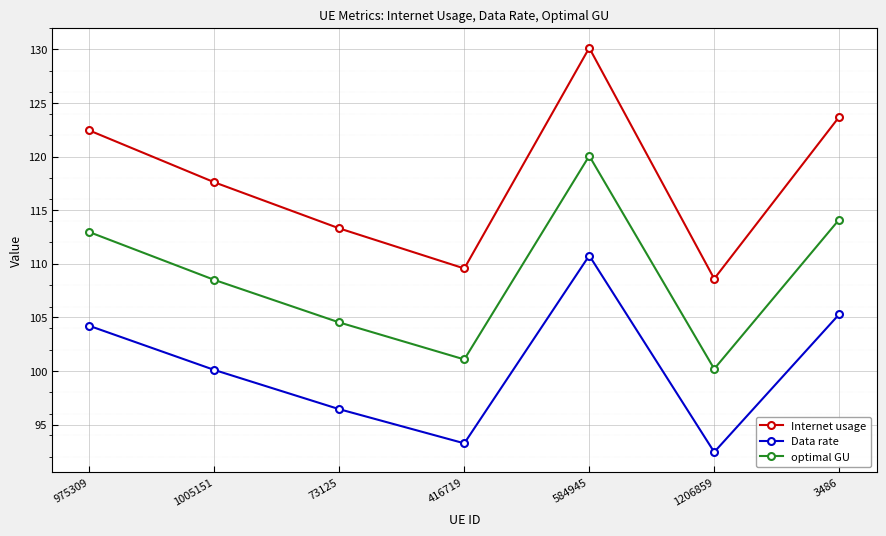

Is it true that Data rate equals 105.3 at 3486?

True